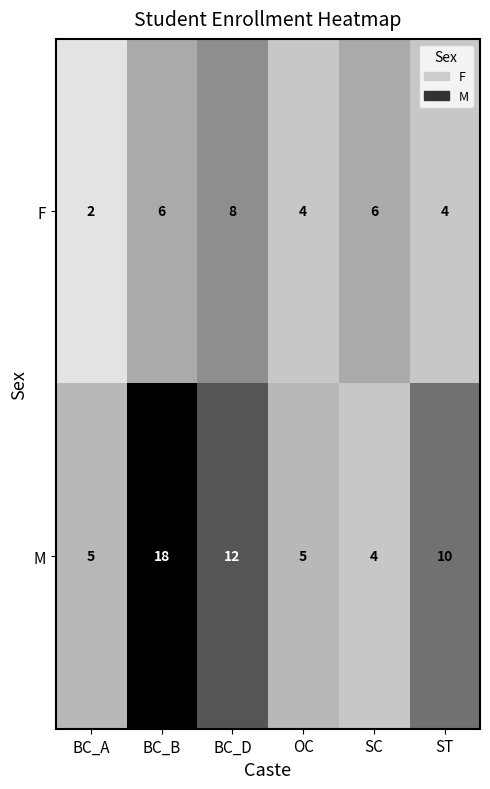

Reading left to right, list all the values displayed in this chart.

F: 2	6	8	4	6	4
M: 5	18	12	5	4	10